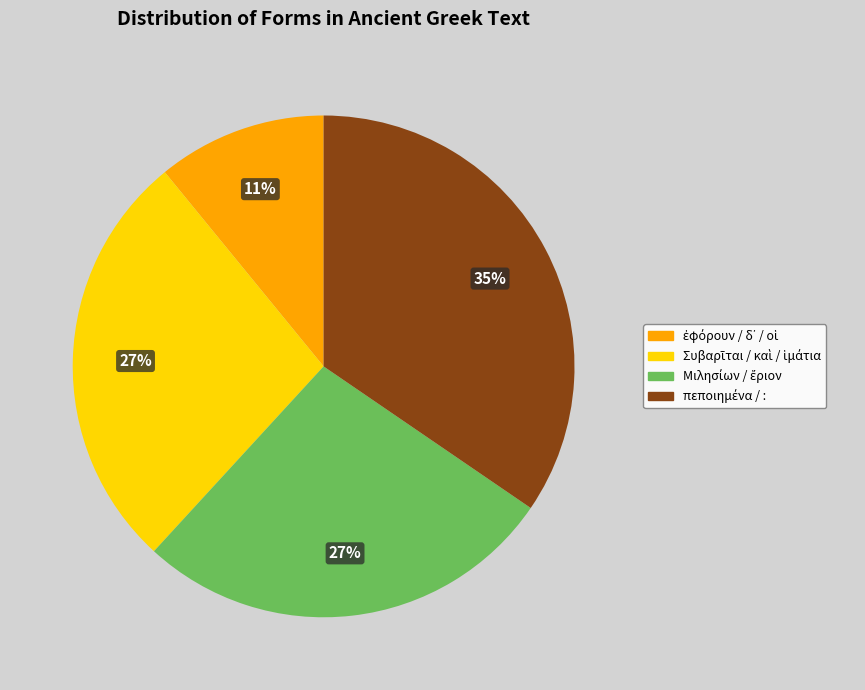

To the nearest percent, what is the average slice percentage?

25%